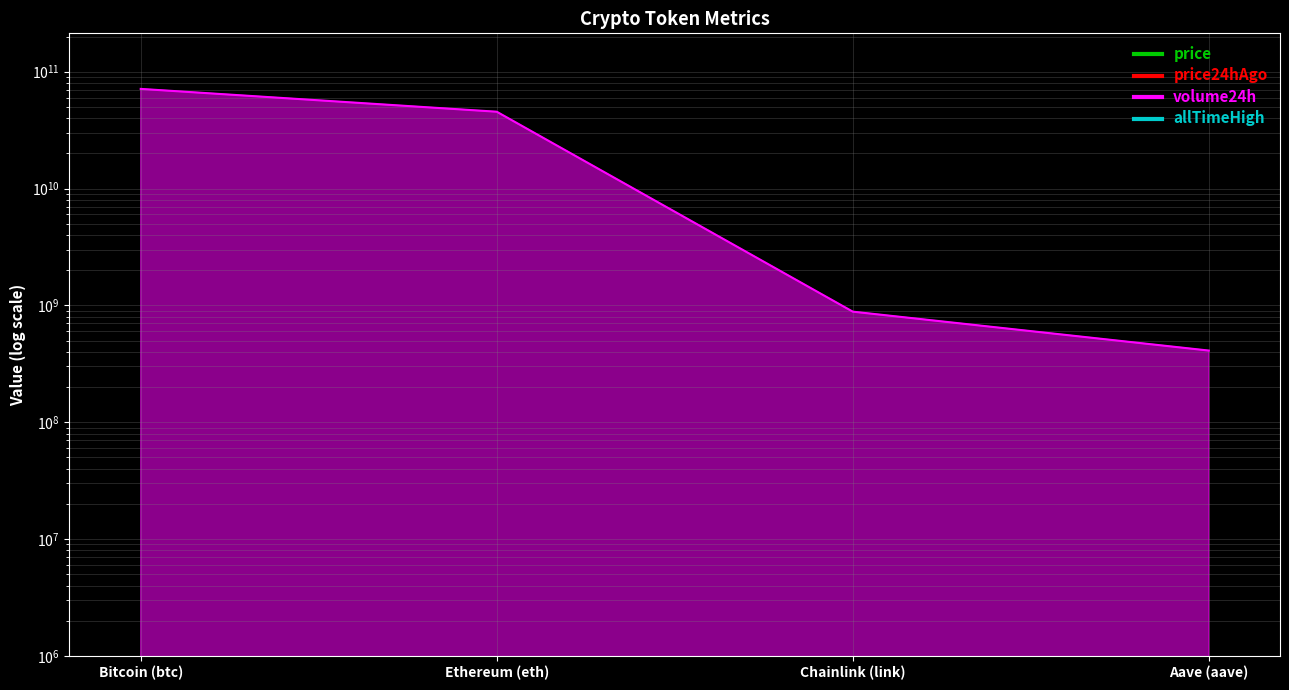

How many interior local valleys does the allTimeHigh series have?

1